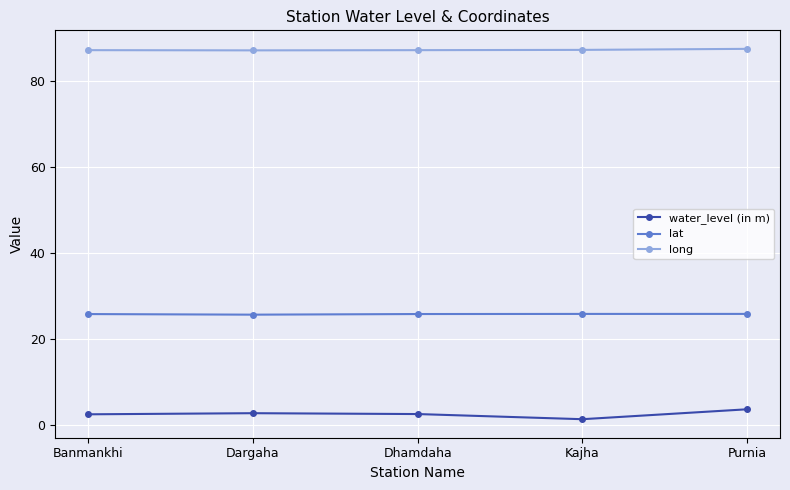

What is the maximum value for lat?

25.8